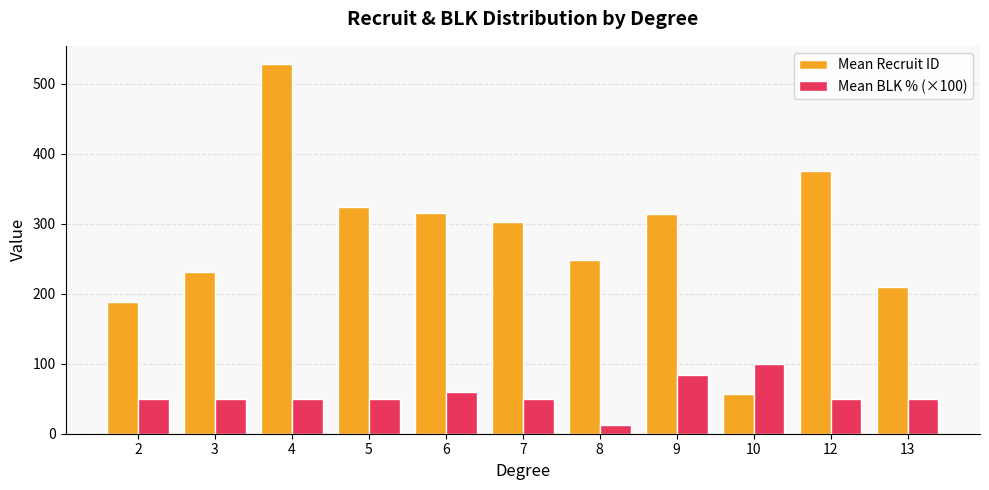

Rank the series by their average value, from highest to lowest.

Mean Recruit ID, Mean BLK % (×100)